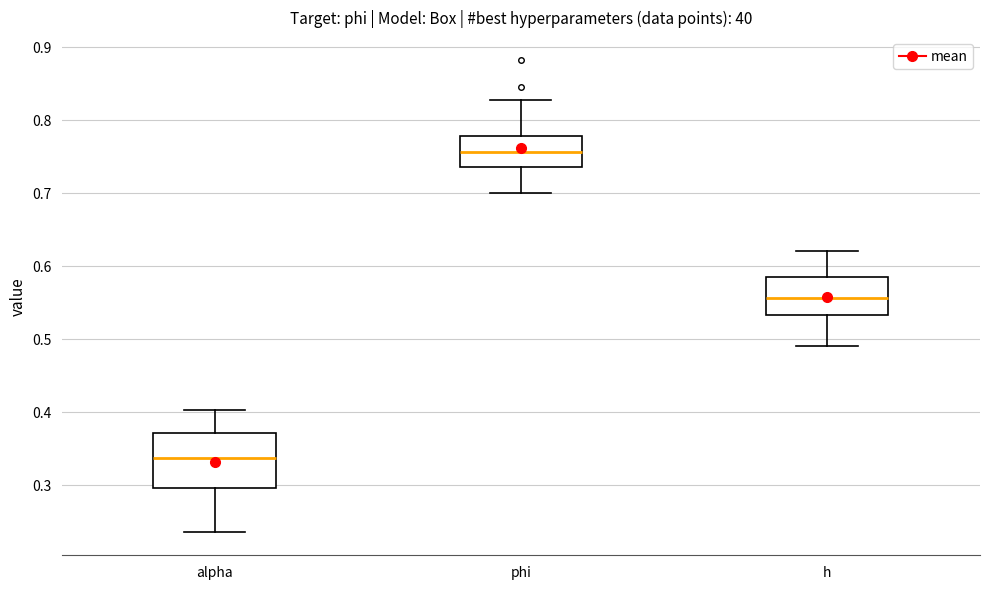

Reading left to right, read every box against the y-axis: the position of its median line, the range the box covers, and the ends of its whiskers. The values are not printed on the chart, so give them approximately, as read against the axis.

alpha: median 0.34, box 0.30 to 0.37, whiskers 0.24 to 0.40
phi: median 0.76, box 0.74 to 0.78, whiskers 0.70 to 0.83
h: median 0.56, box 0.53 to 0.58, whiskers 0.49 to 0.62